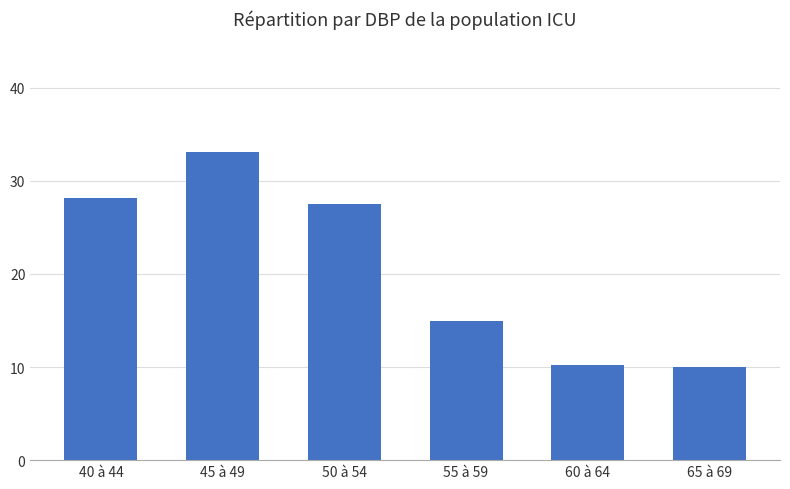

At which label is the value closest to 21?

55 à 59